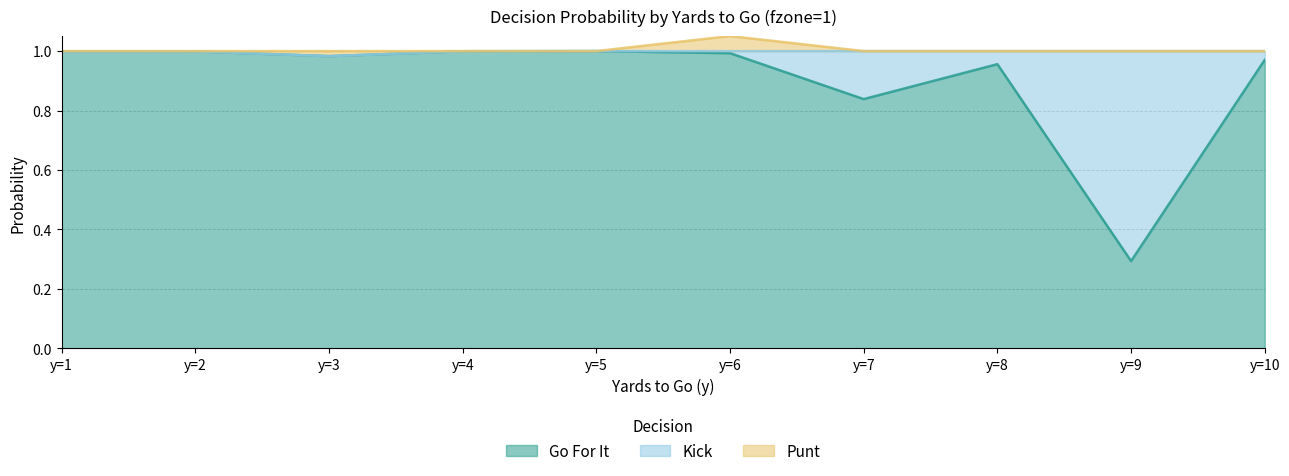

At which category is the sum across all series the highest?

y=6